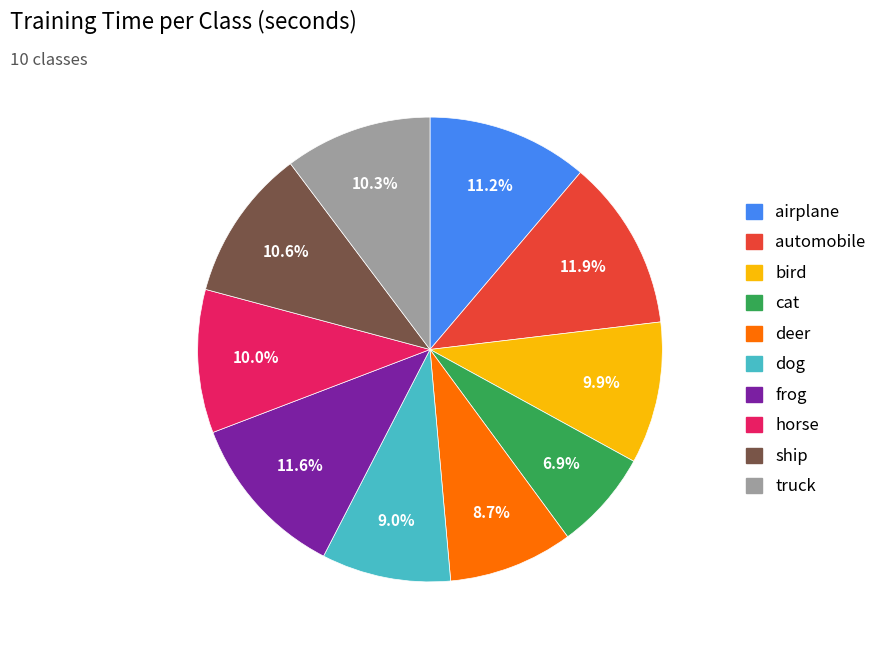

What portion of the pie excludes bird?

90.1%